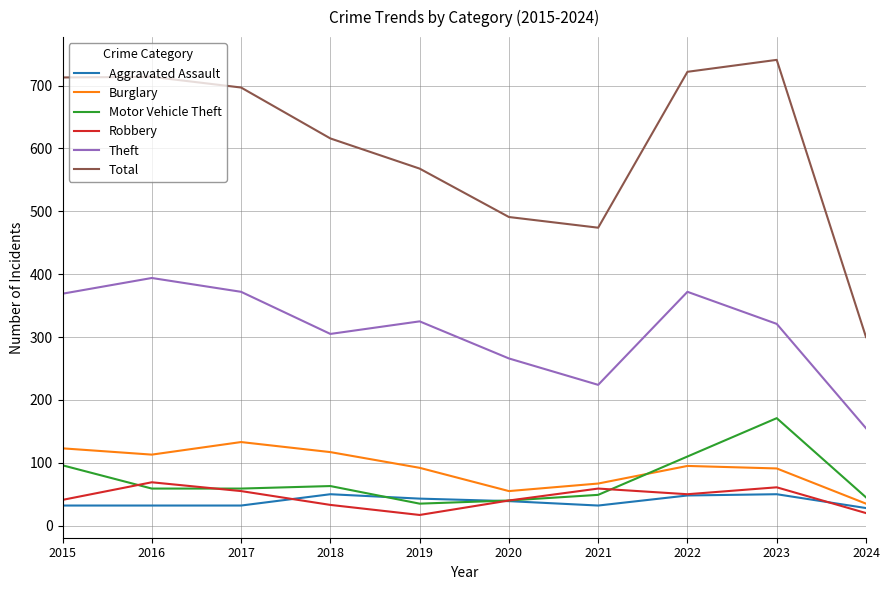

What is the spread (max minus min) of values at 2022?

674